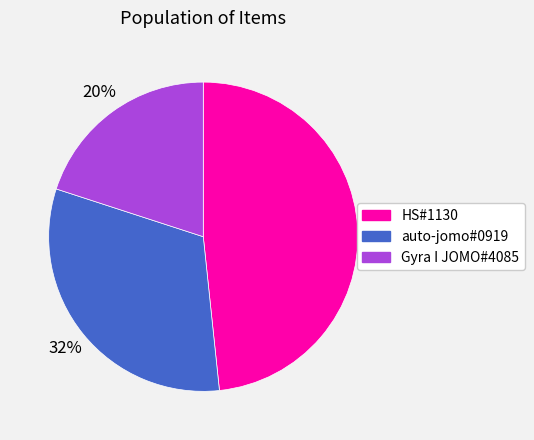

What is the smallest slice in the pie chart?

Gyra I JOMO#4085